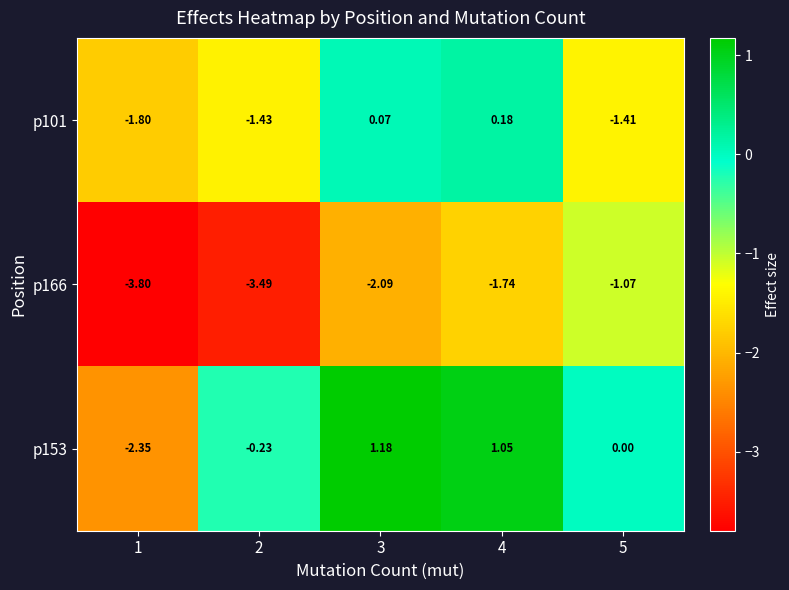

How many series are shown in this chart?

3